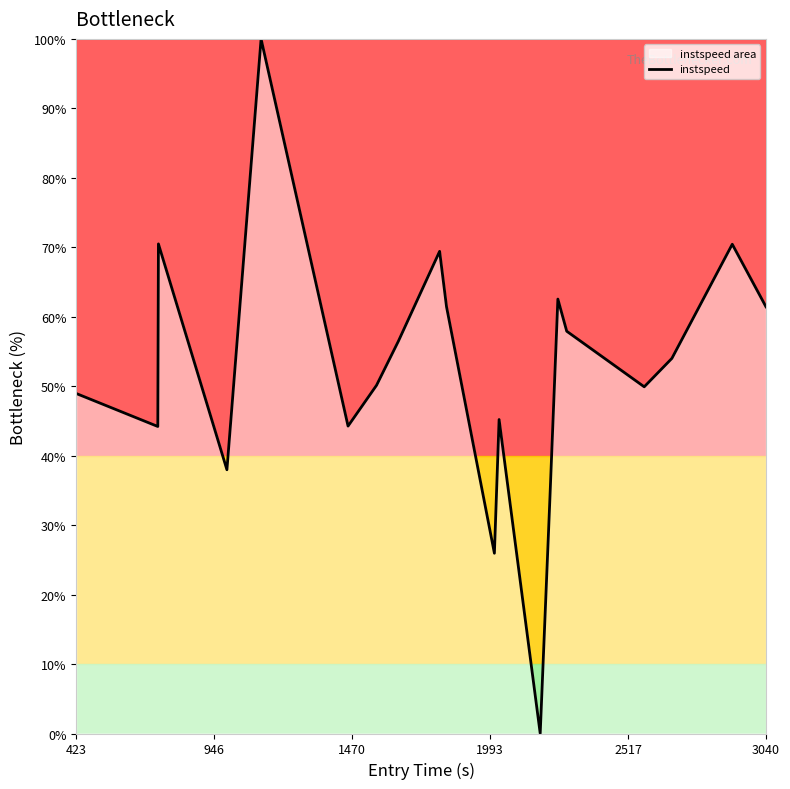

What is the maximum value shown in the chart?

100.0